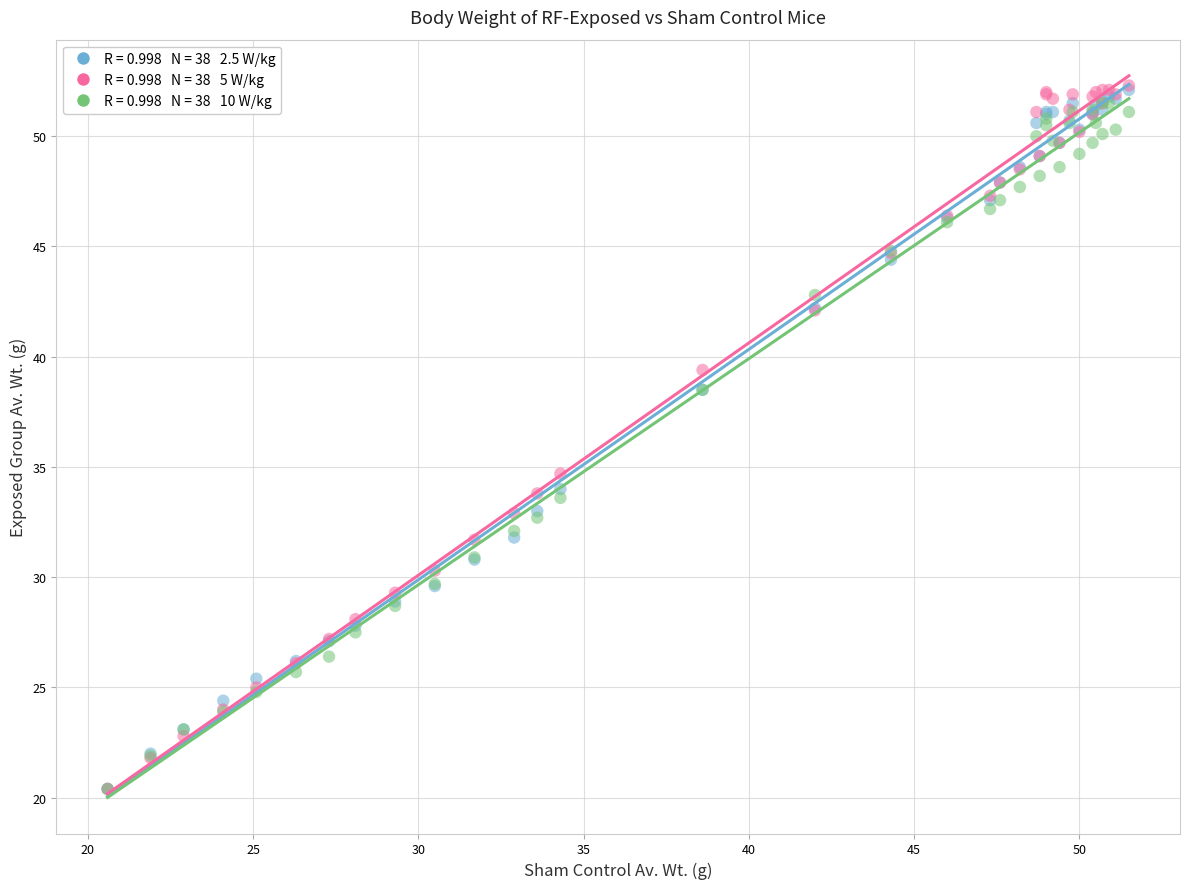

Across all series, what Y value is closest to 36?

34.7